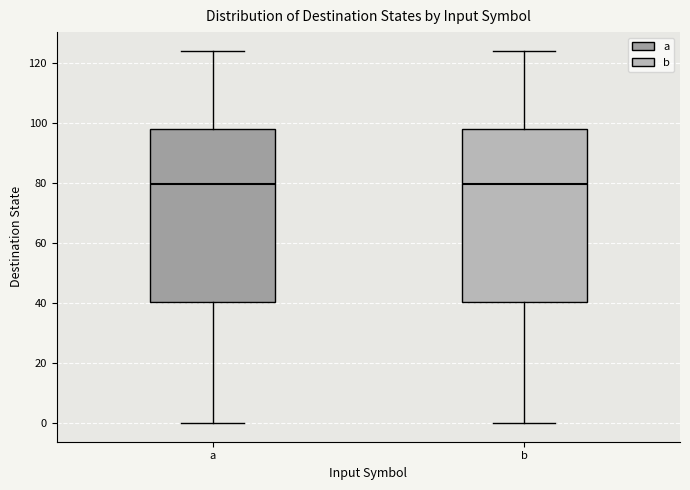

Reading left to right, transcribe this box plot: for each box, give where its median line is, the range the box spans, and where its two whiskers end, as read against the y-axis. The values are not printed on the chart, so give them approximately, as read against the axis.

a: median 80, box 40 to 98, whiskers 0 to 124
b: median 80, box 40 to 98, whiskers 0 to 124